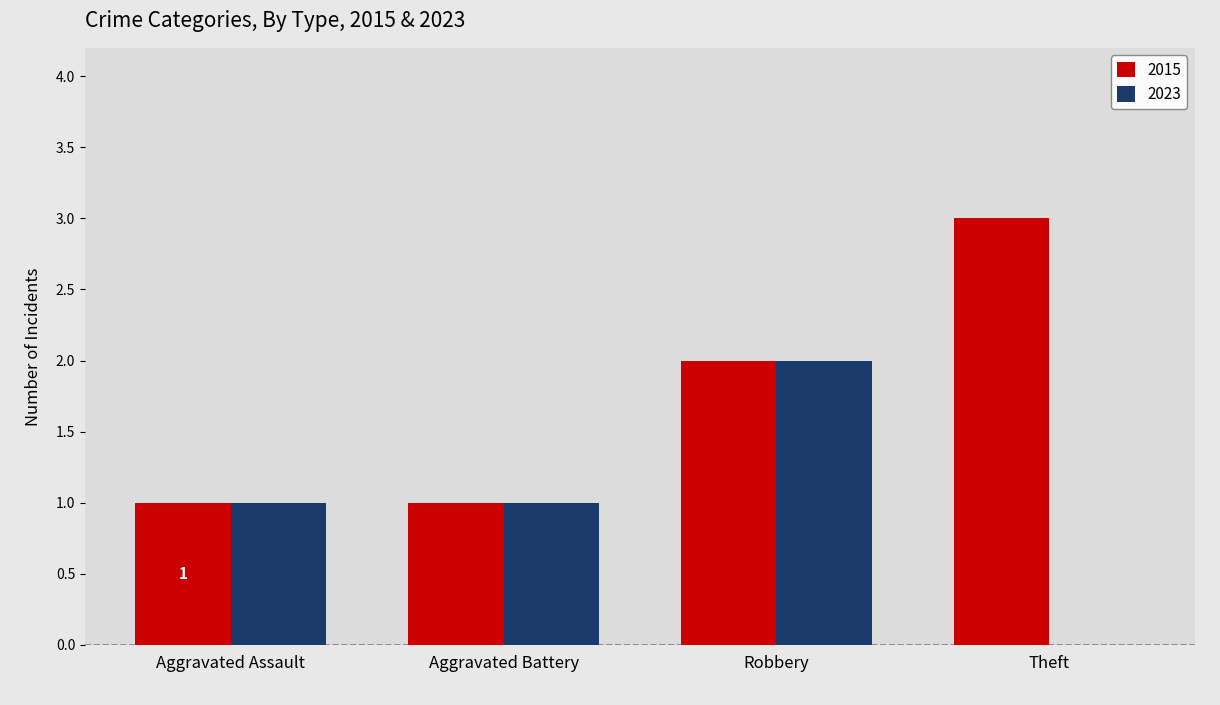

Which series has the largest total across all categories?

2015